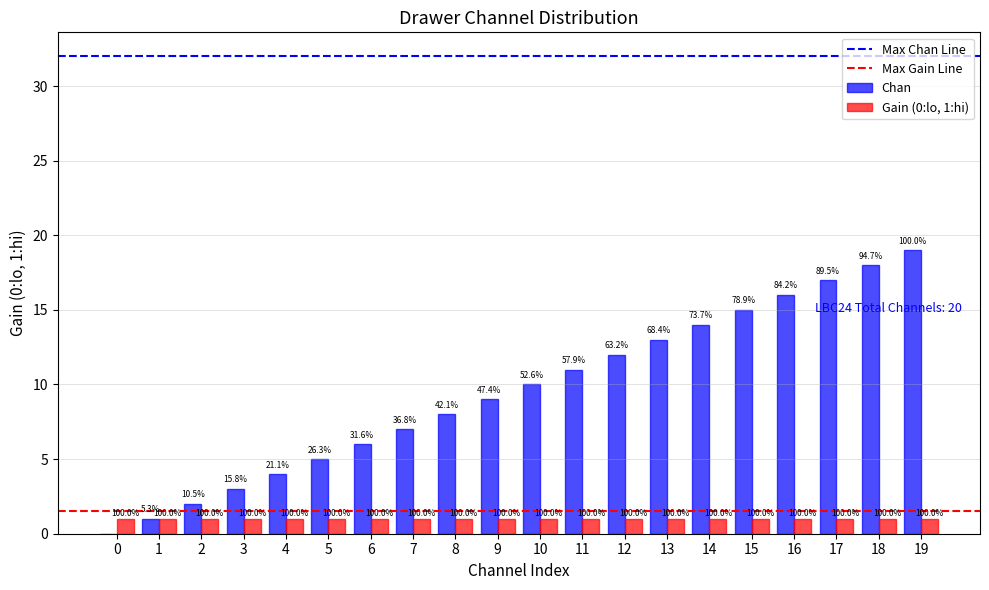

Are the bars horizontal?

No